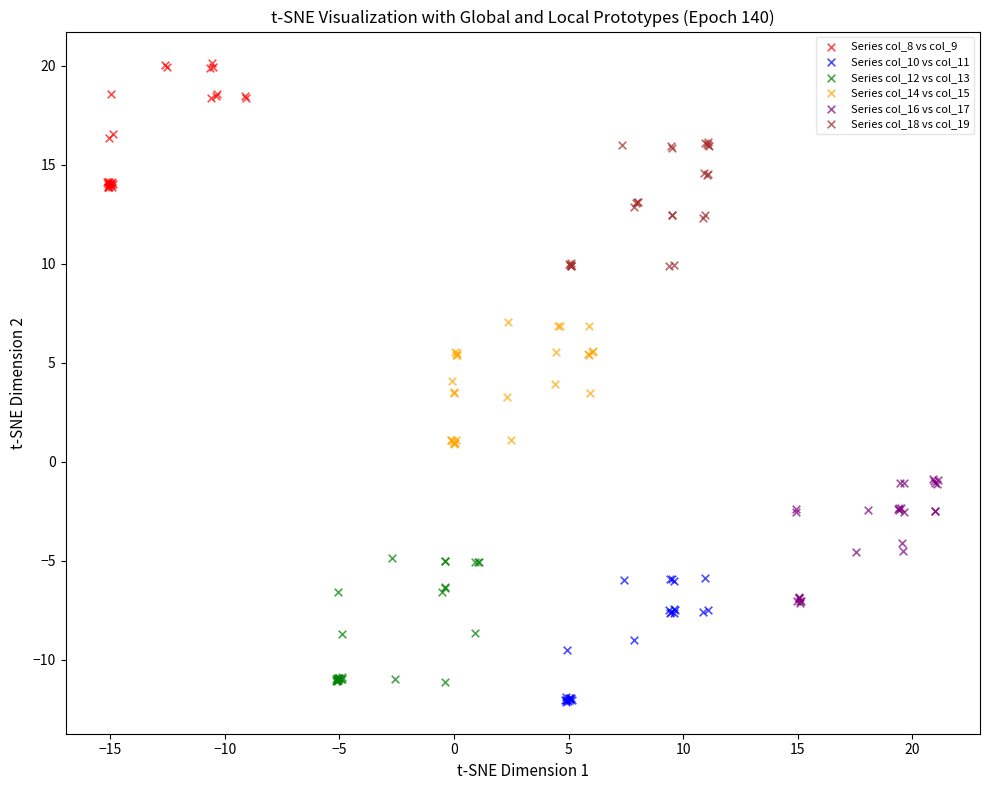

Which series reaches the maximum Y coordinate?

Series col_8 vs col_9